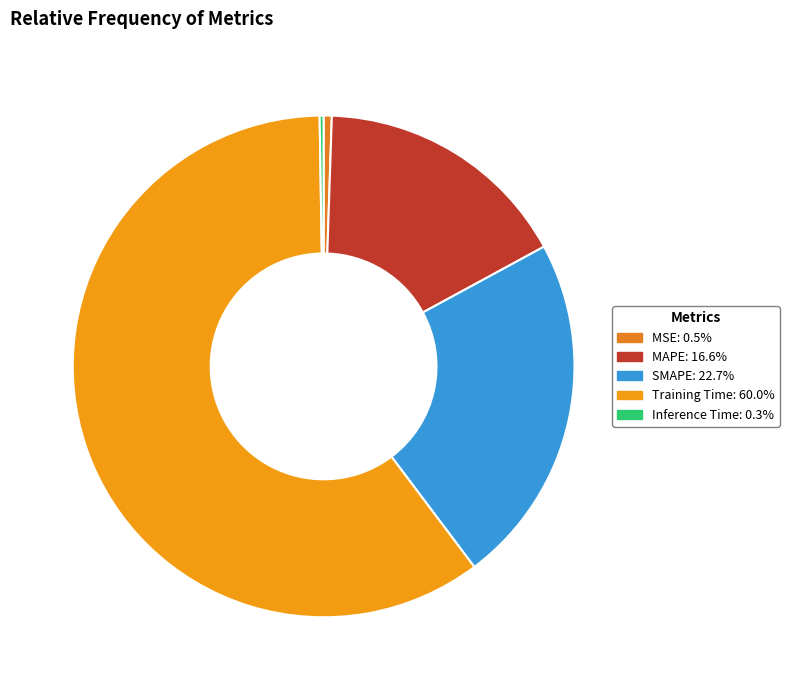

Between MSE and Training Time, which is larger?

Training Time